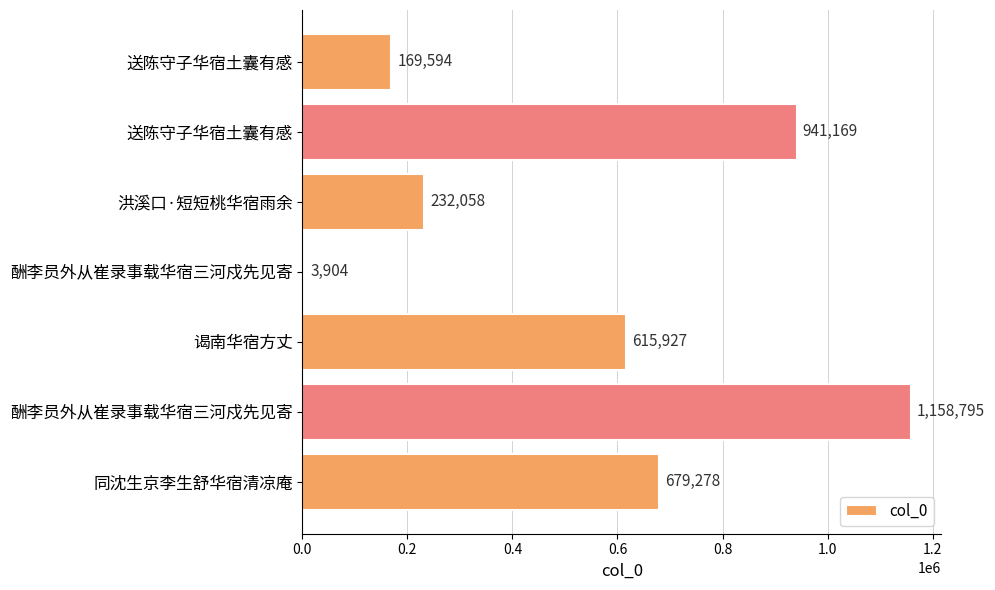

How many data points are less than 615927?

3